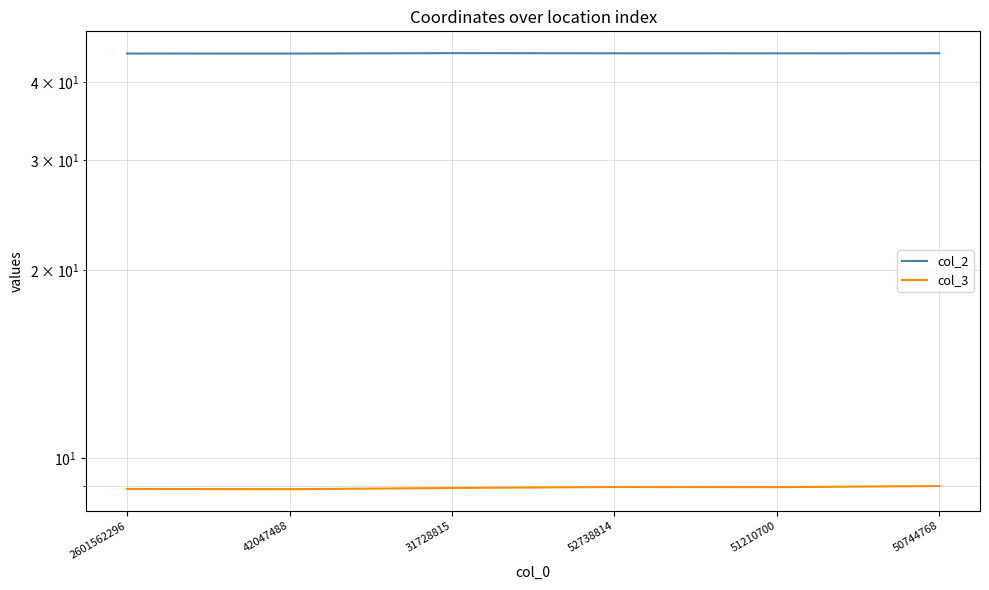

What is the total value across all series at 2601562296?

53.4